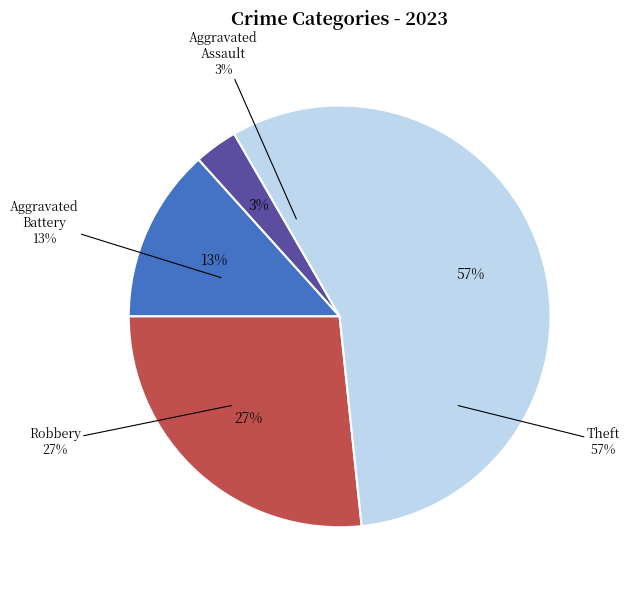

Which category has the biggest portion of the pie?

Theft